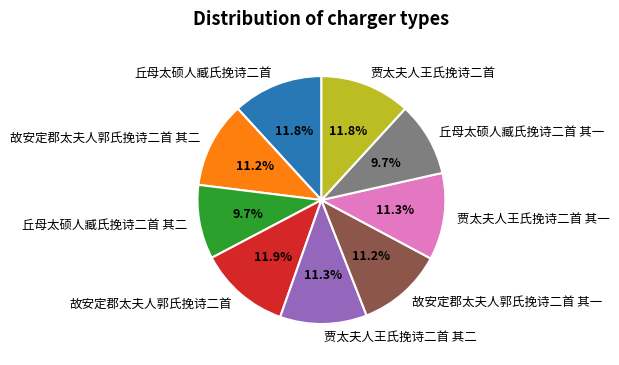

Does 故安定郡太夫人郭氏挽诗二首 其二 account for over 50% of the chart?

No